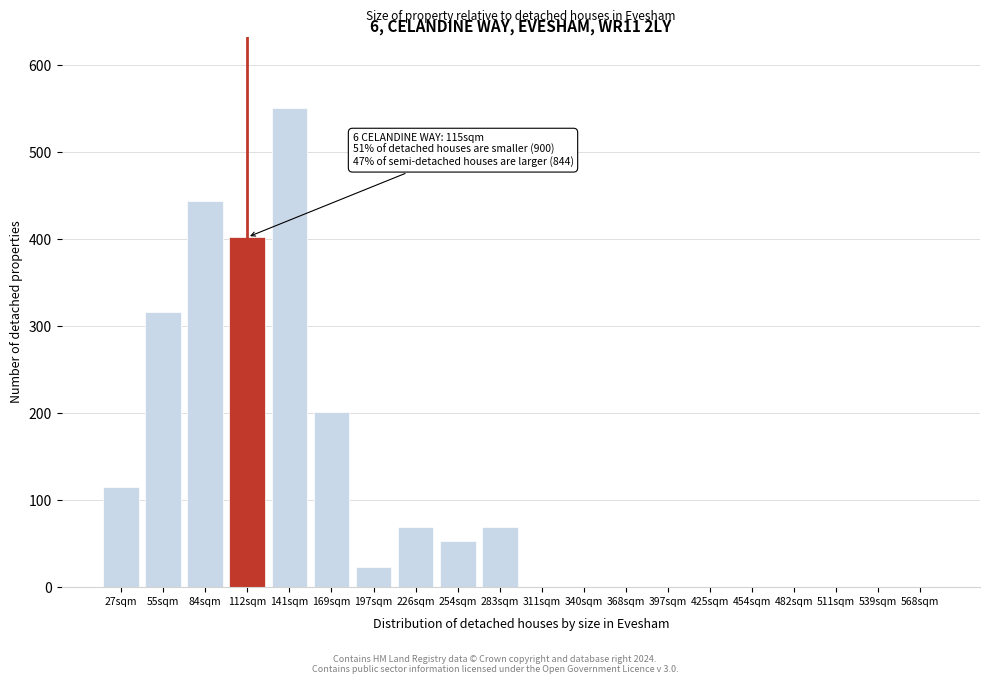

Reading left to right, extract all data points from this chart.

27sqm=115	55sqm=316	84sqm=443	112sqm=402	141sqm=550	169sqm=201	197sqm=23	226sqm=69	254sqm=53	283sqm=69	311sqm=0	340sqm=0	368sqm=0	397sqm=0	425sqm=0	454sqm=0	482sqm=0	511sqm=0	539sqm=0	568sqm=0